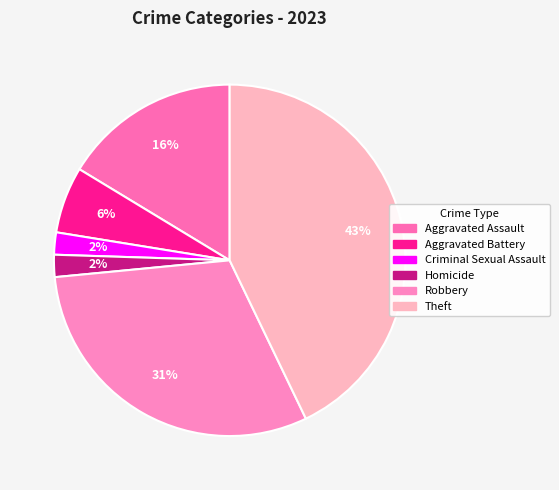

To the nearest percent, what is the average slice percentage?

17%